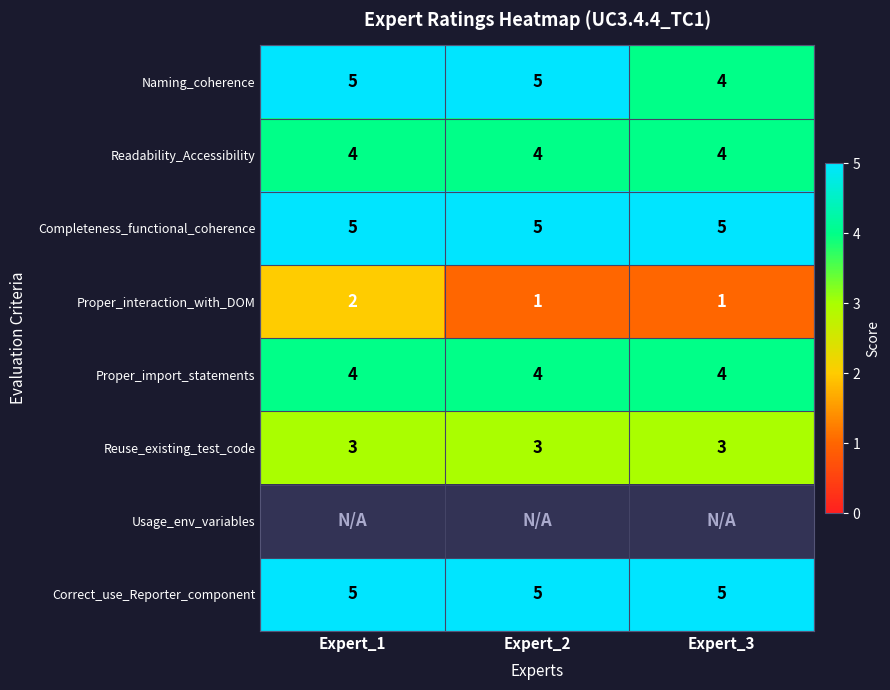

At how many categories does at least one series exceed 3?

3